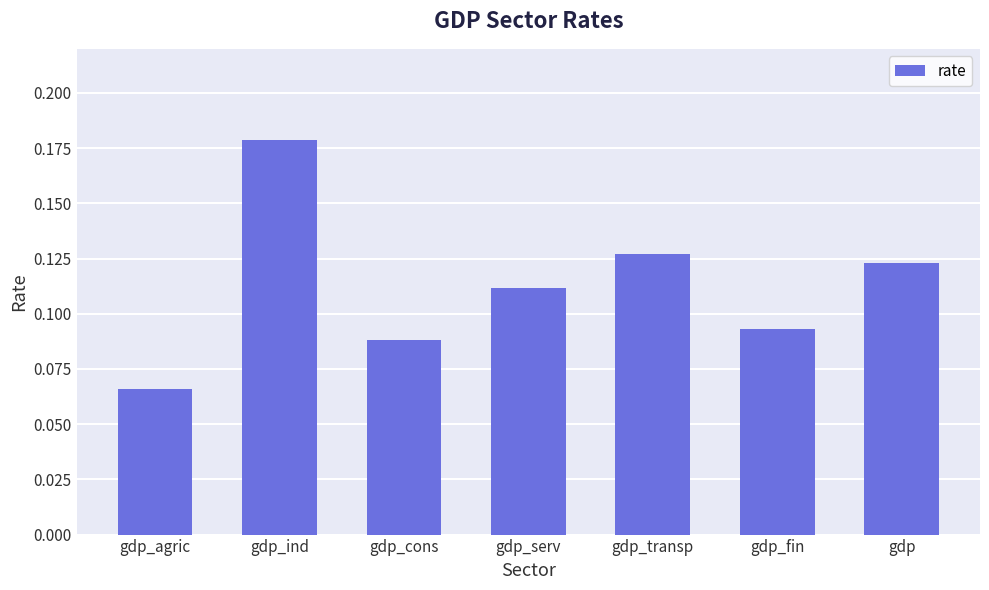

Which category has the highest value across all series?

gdp_ind